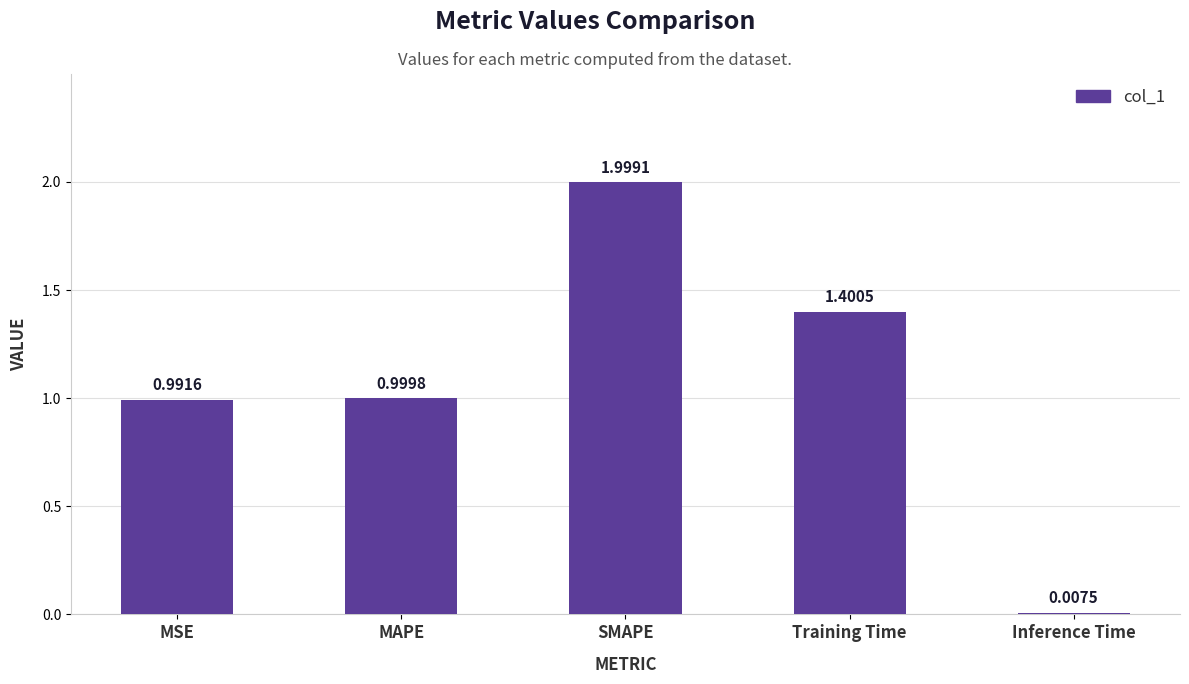

Which category has the highest value across all series?

SMAPE